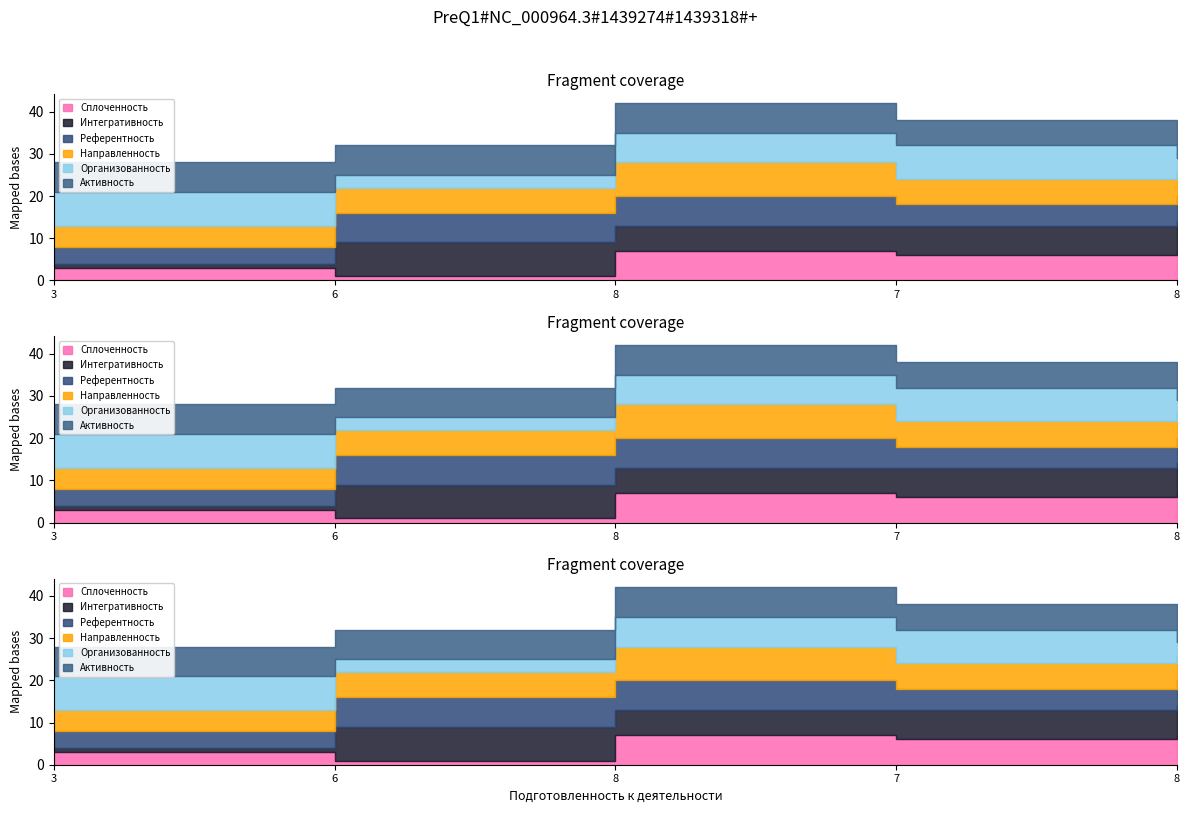

True or false: Сплоченность and Организованность intersect in this chart.

True